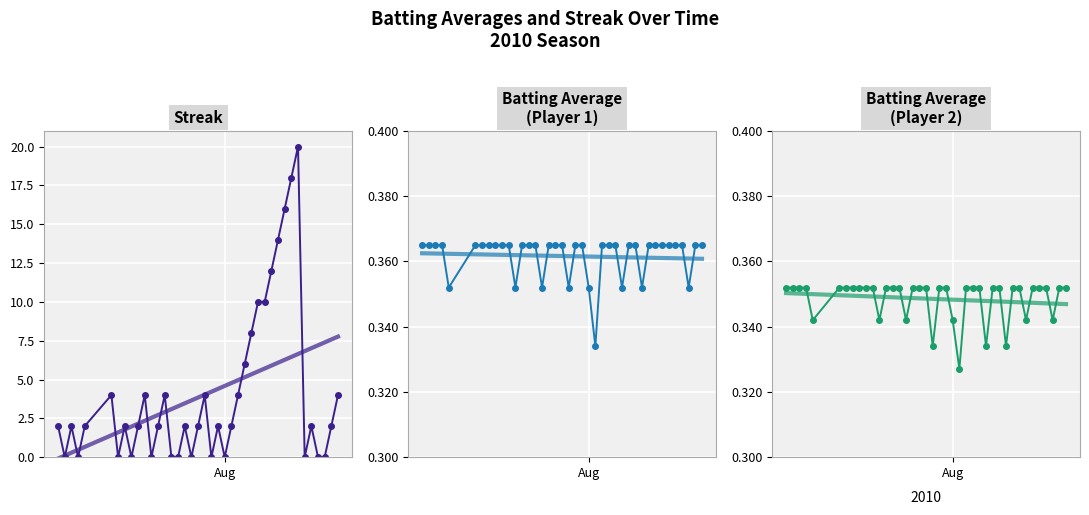

Count the Batting Average
(Player 1) values in the range 0 to 1.

40